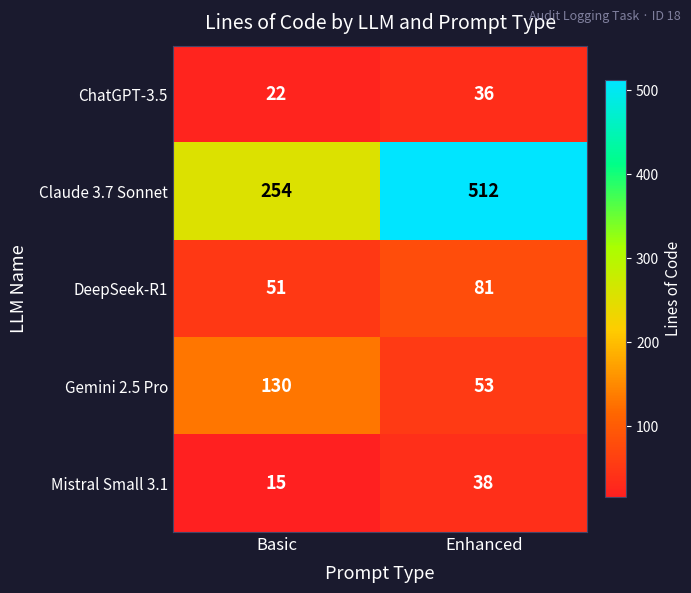

Which category has the lowest value across all series?

Basic